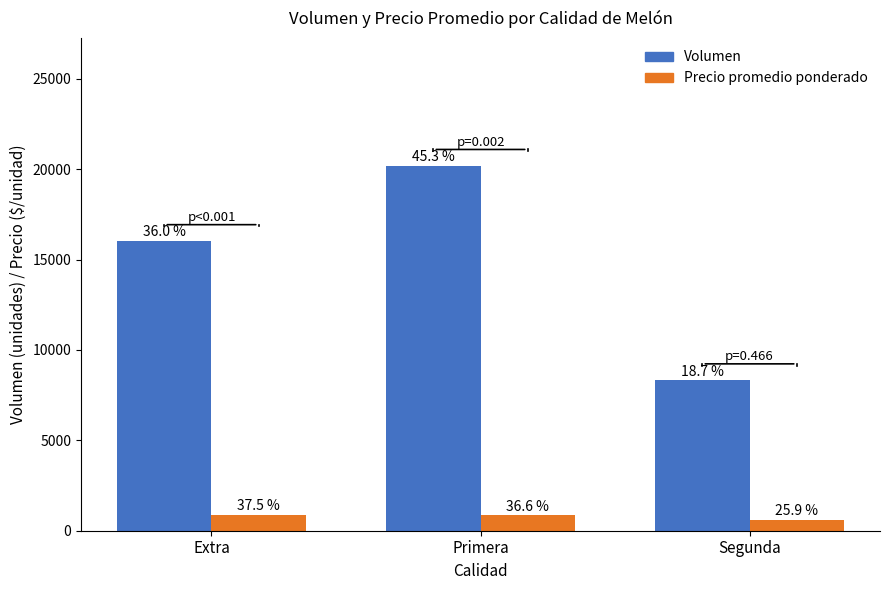

What are all the series names shown in the legend?

Volumen, Precio promedio ponderado